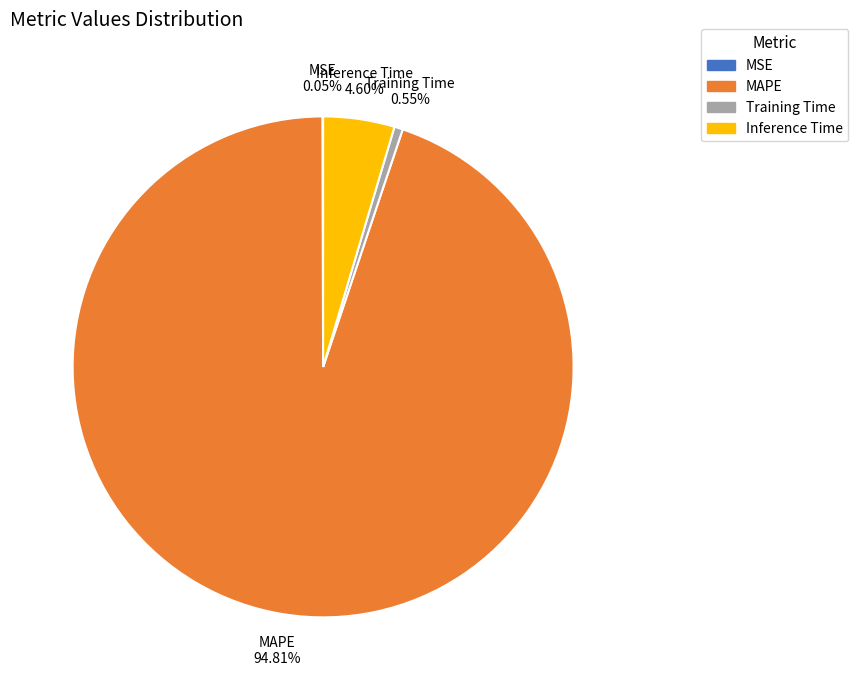

Which slice is the largest?

MAPE